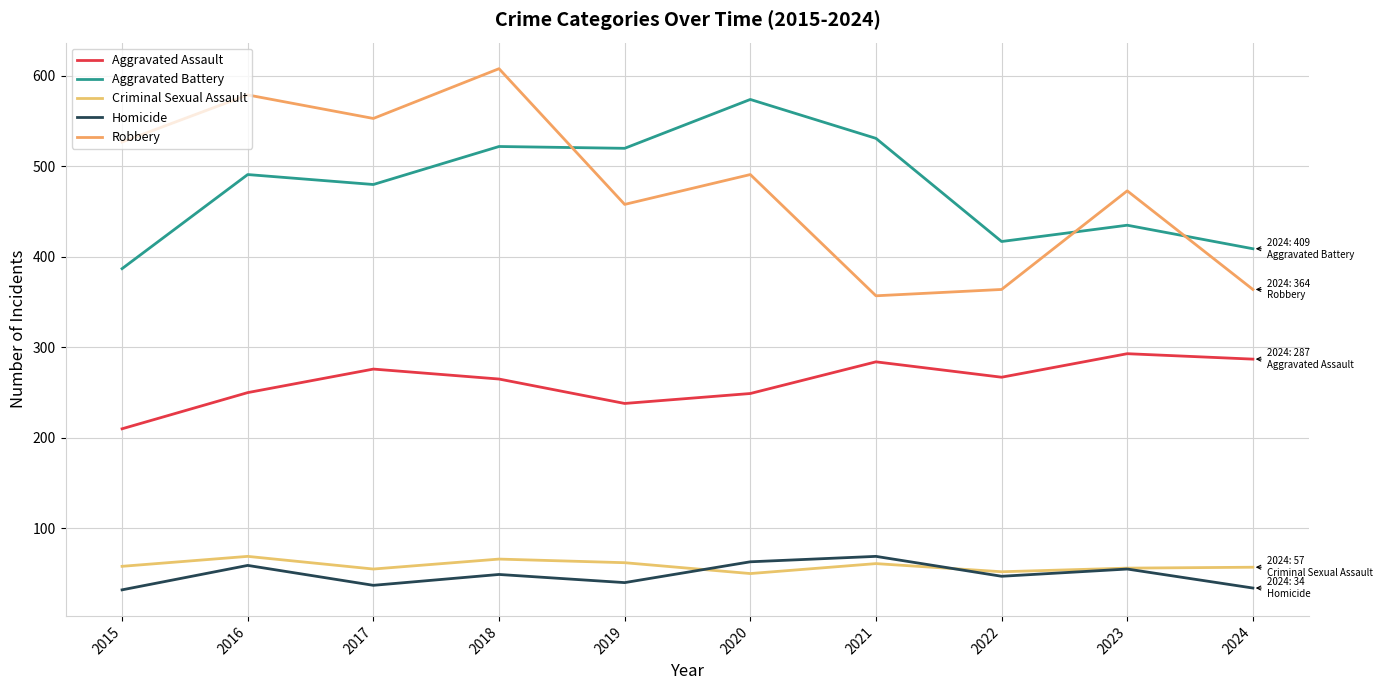

At which category is the sum across all series the highest?

2018